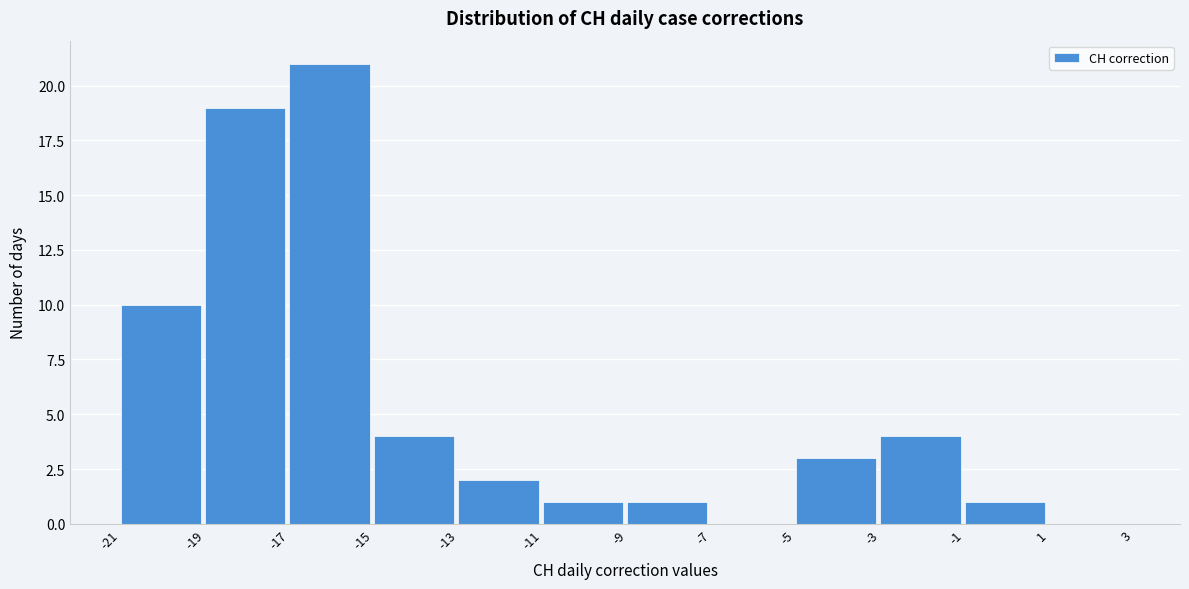

Reading left to right, transcribe this chart: for each bar, give the range it covers on the x-axis and its height. The values are not printed on the chart, so give them approximately, as read against the axis.

-21 to -19: 10
-19 to -17: 19
-17 to -15: 21
-15 to -13: 4
-13 to -11: 2
-11 to -9: 1
-9 to -7: 1
-7 to -5: 0
-5 to -3: 3
-3 to -1: 4
-1 to 1: 1
1 to 3: 0